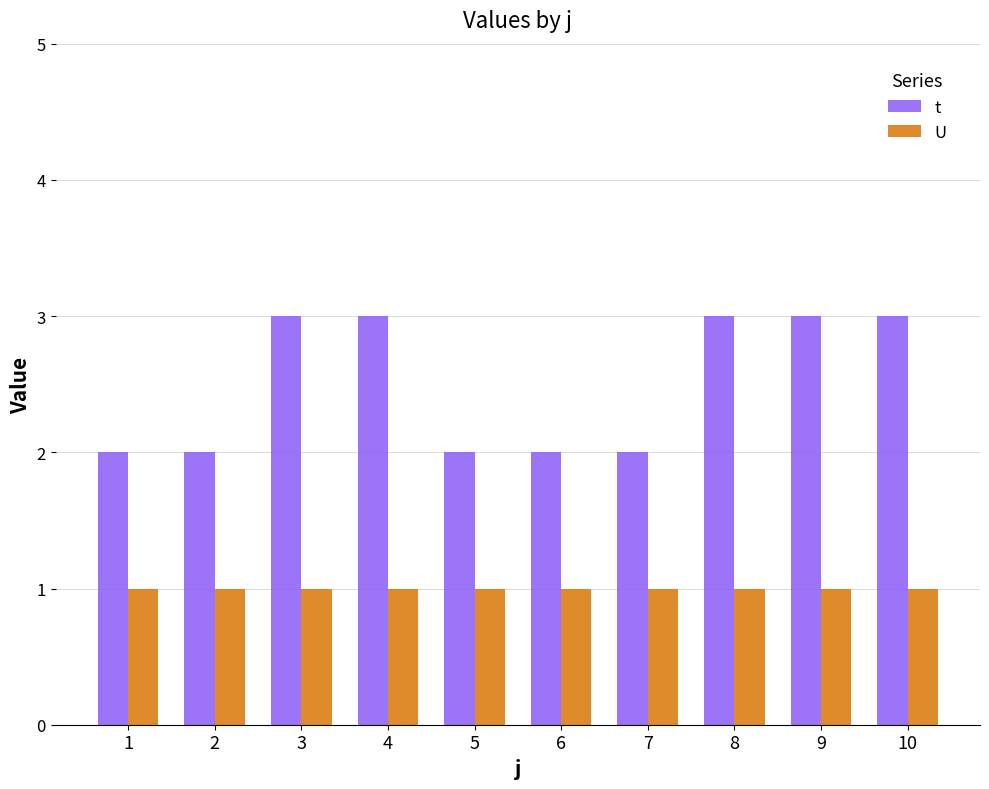

Is the value of t at 1 greater than the value of U at 6?

Yes